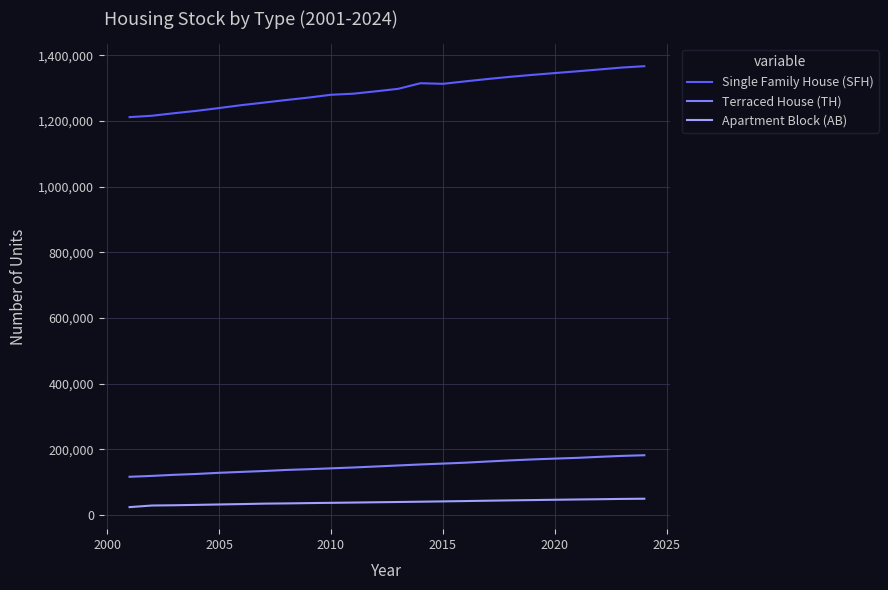

Is this an area chart (filled region under the line)?

No